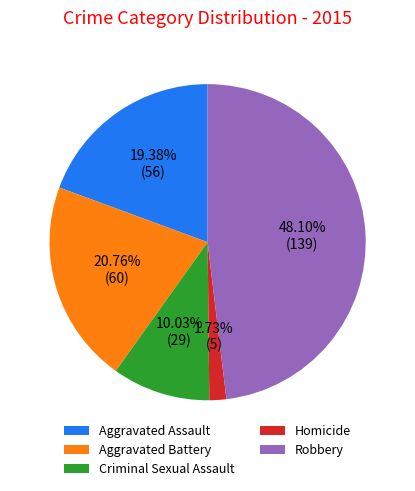

To the nearest percent, what is the combined percentage of Robbery and Aggravated Battery?

69%